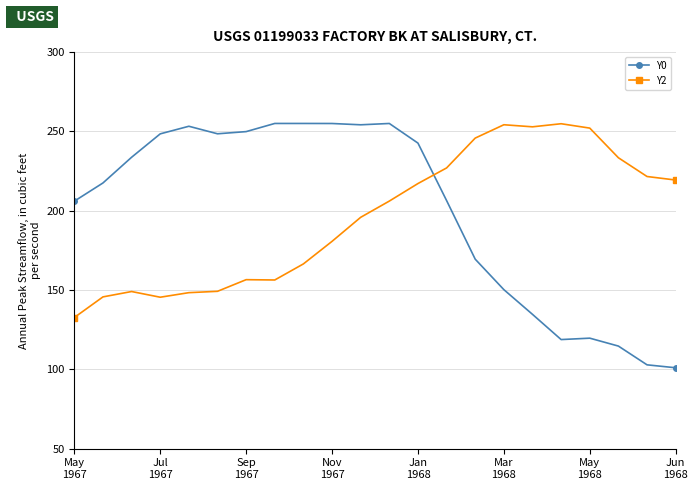

Which series has the widest spread of values?

Y0